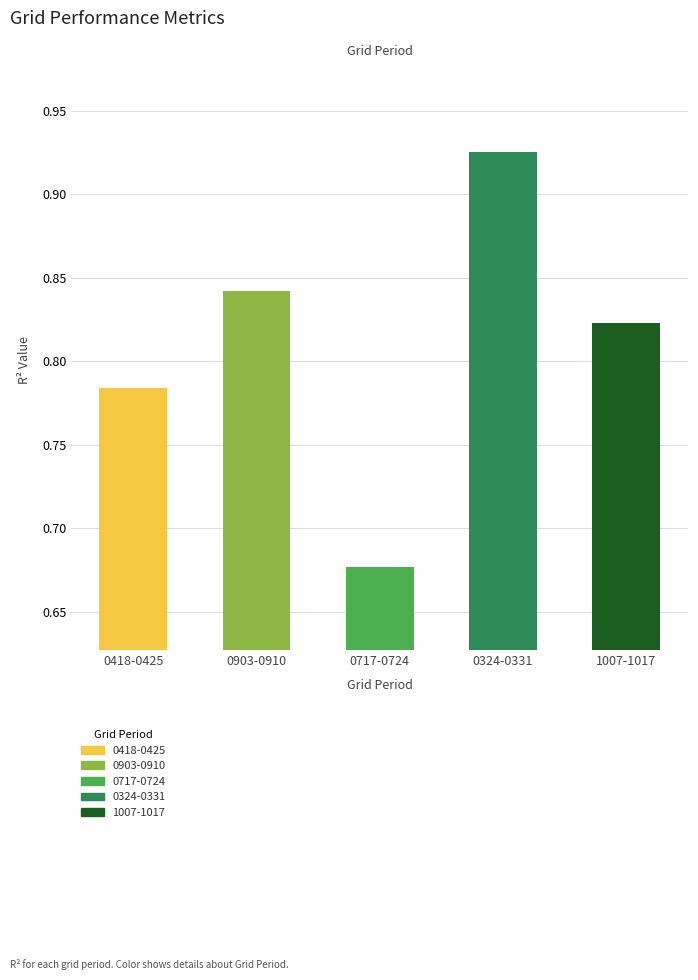

What is the label of the 5th bar from the right?

0418-0425